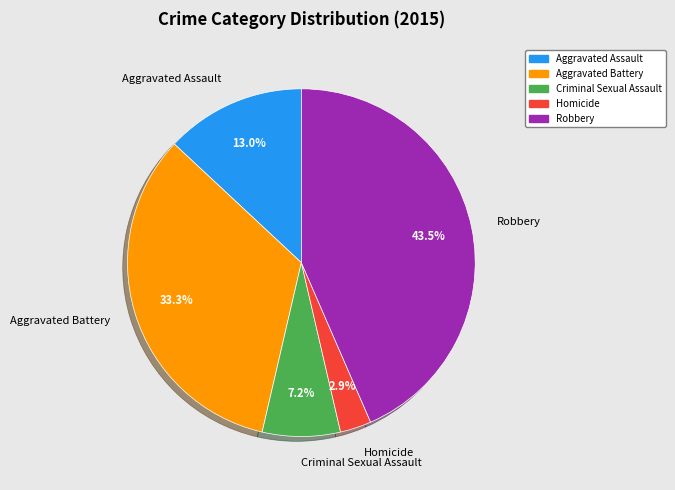

To the nearest percent, what percentage of the pie is Aggravated Battery?

33%